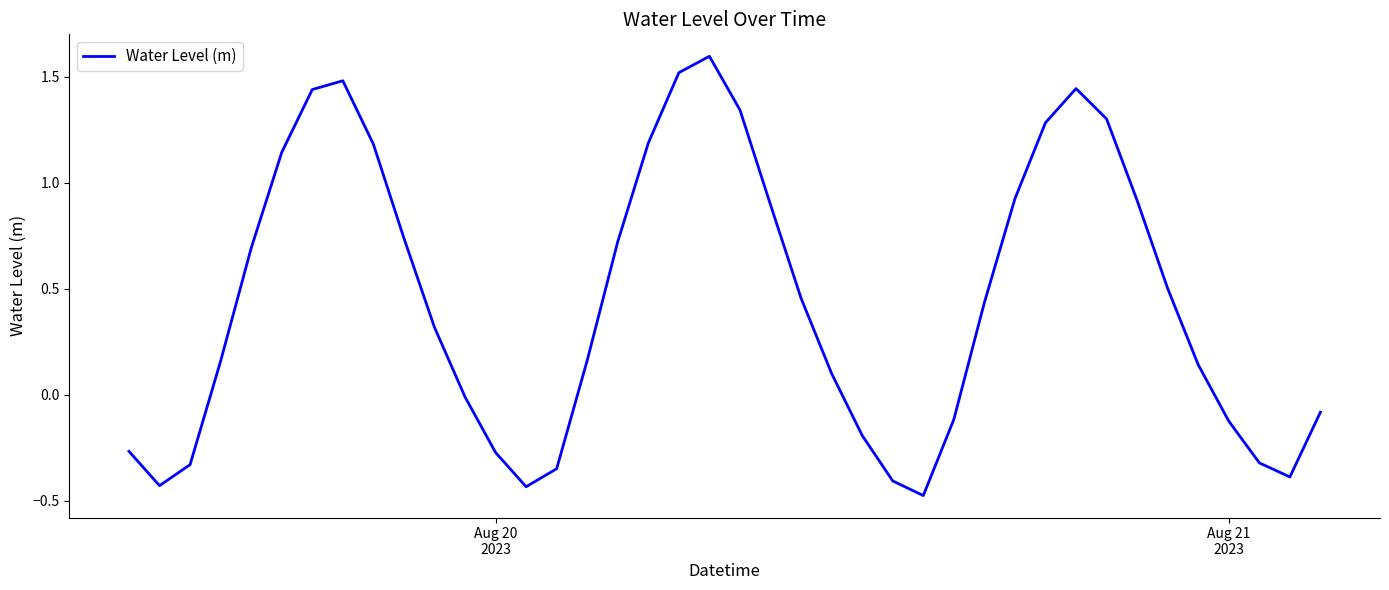

What is the difference between the maximum and minimum values?

2.1